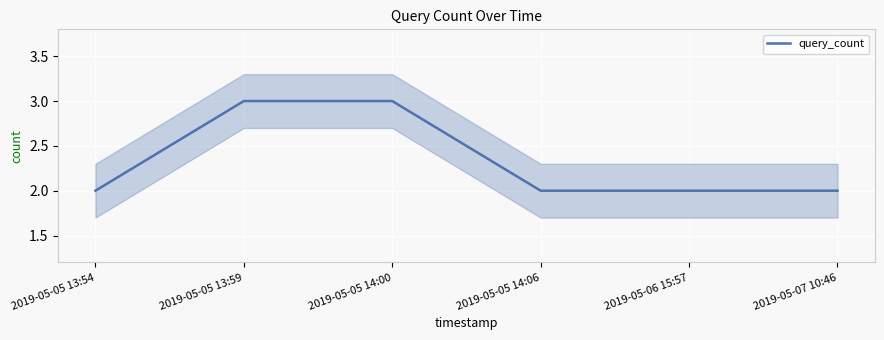

List the labels in order of value, largest first.

2019-05-05 13:59, 2019-05-05 14:00, 2019-05-05 13:54, 2019-05-05 14:06, 2019-05-06 15:57, 2019-05-07 10:46